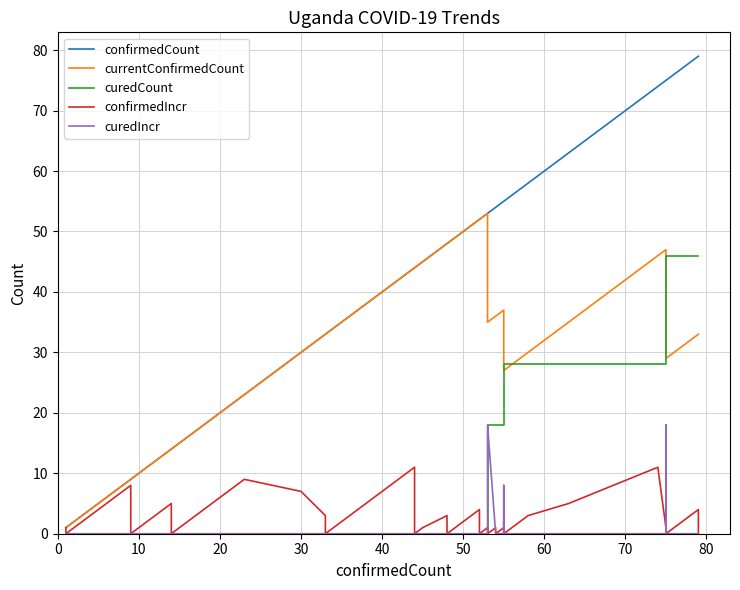

Is this an area chart (filled region under the line)?

No